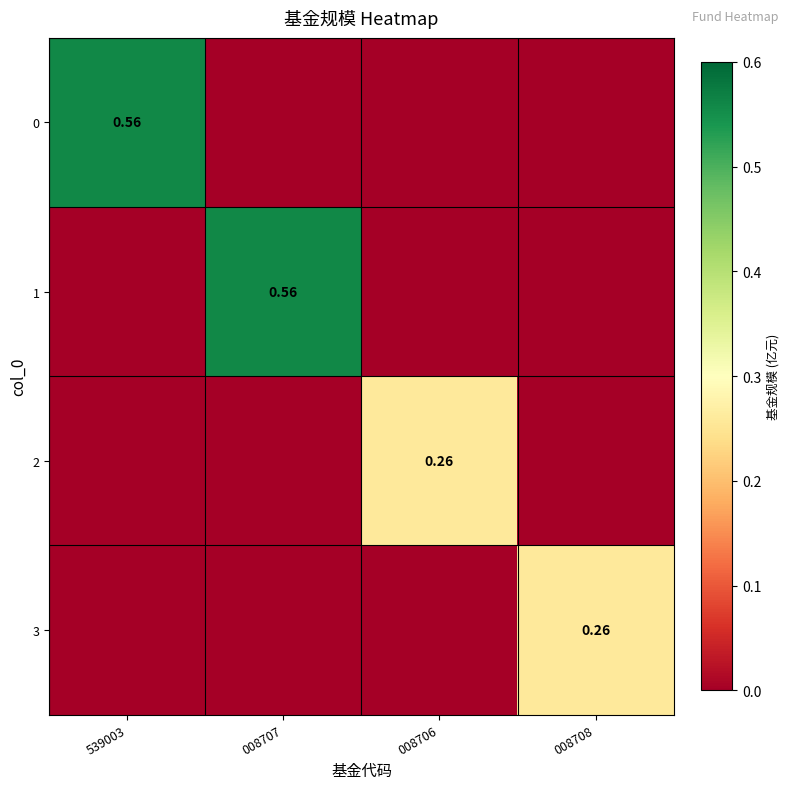

How many values in 2 are above zero?

1